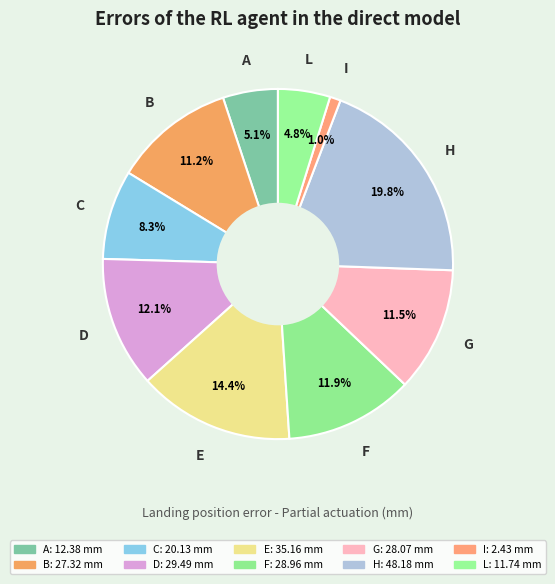

Does any single category account for the majority?

No